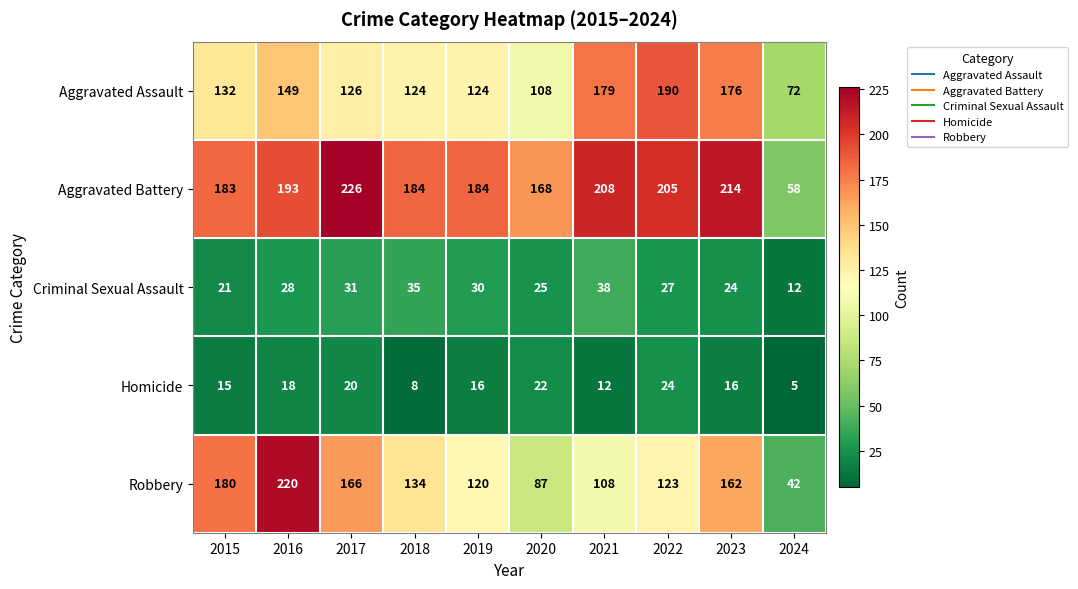

How many categories are shown in the chart?

10